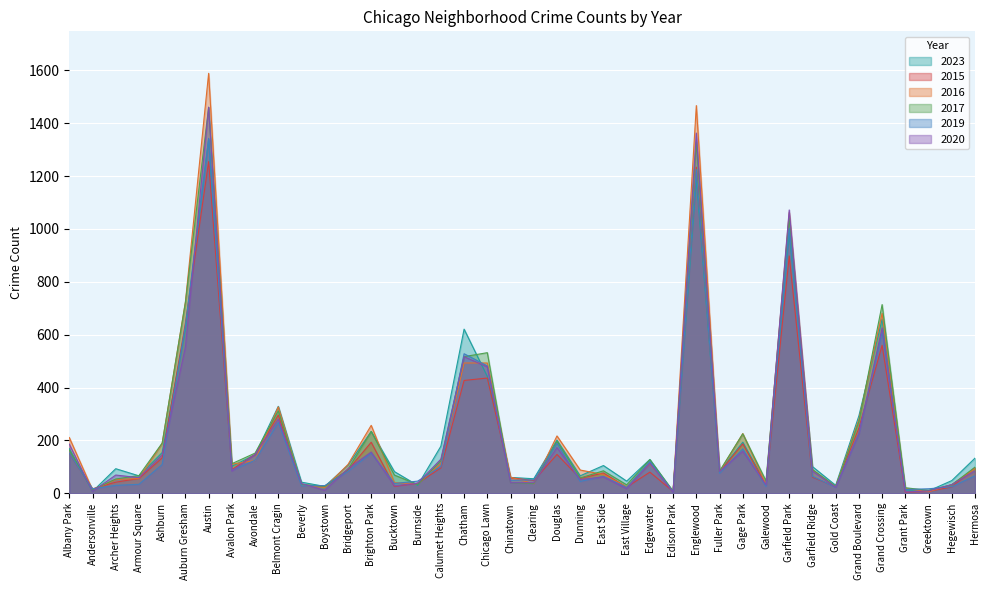

What is the minimum value for 2020?

4